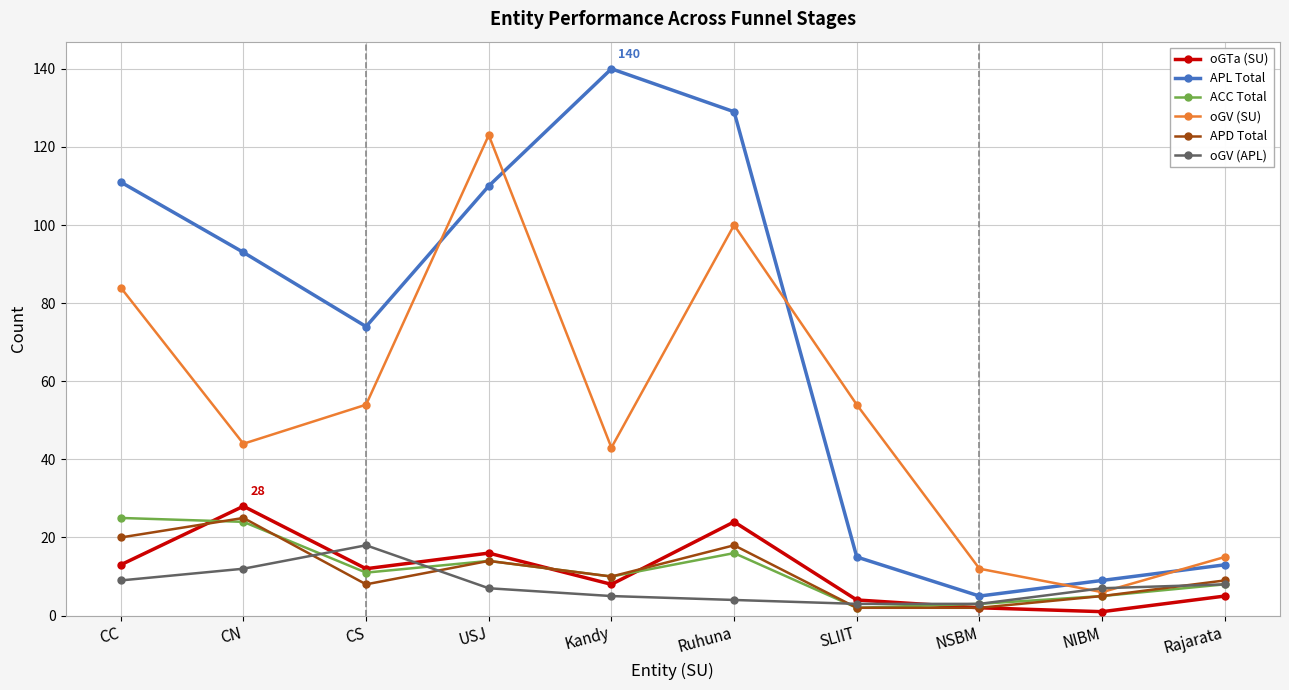

Does the chart have visible grid lines?

Yes